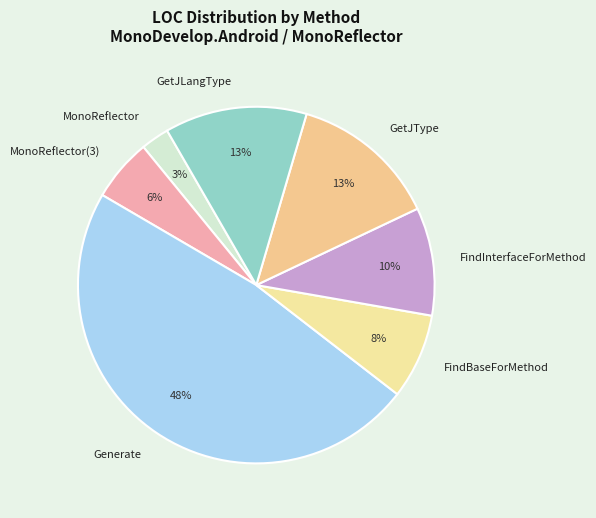

How many slices are in this pie chart?

7